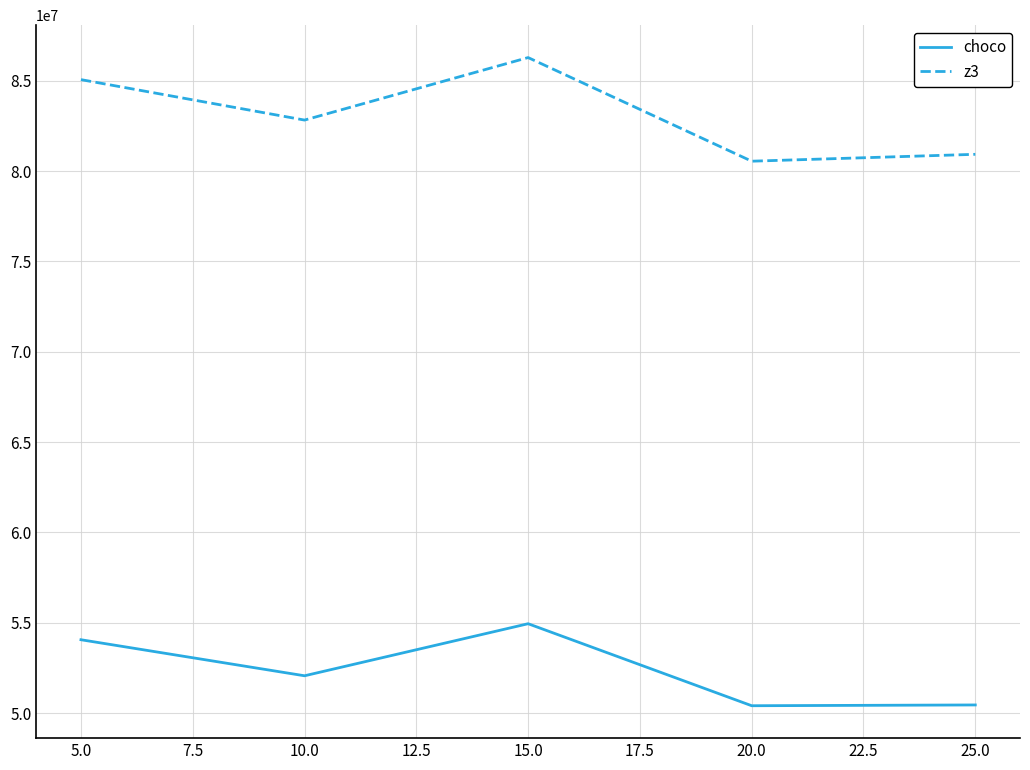

True or false: z3 and choco intersect in this chart.

False